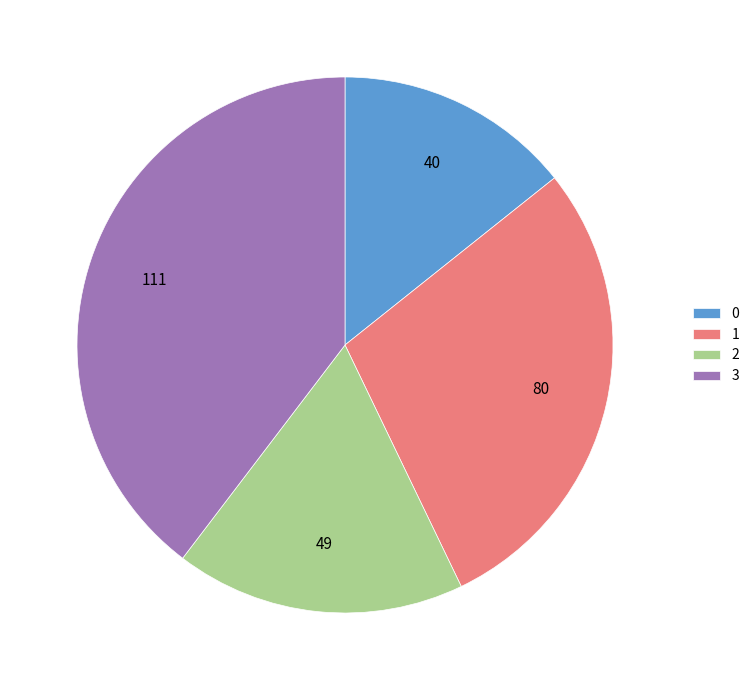

Rank the categories by value from lowest to highest.

0, 2, 1, 3